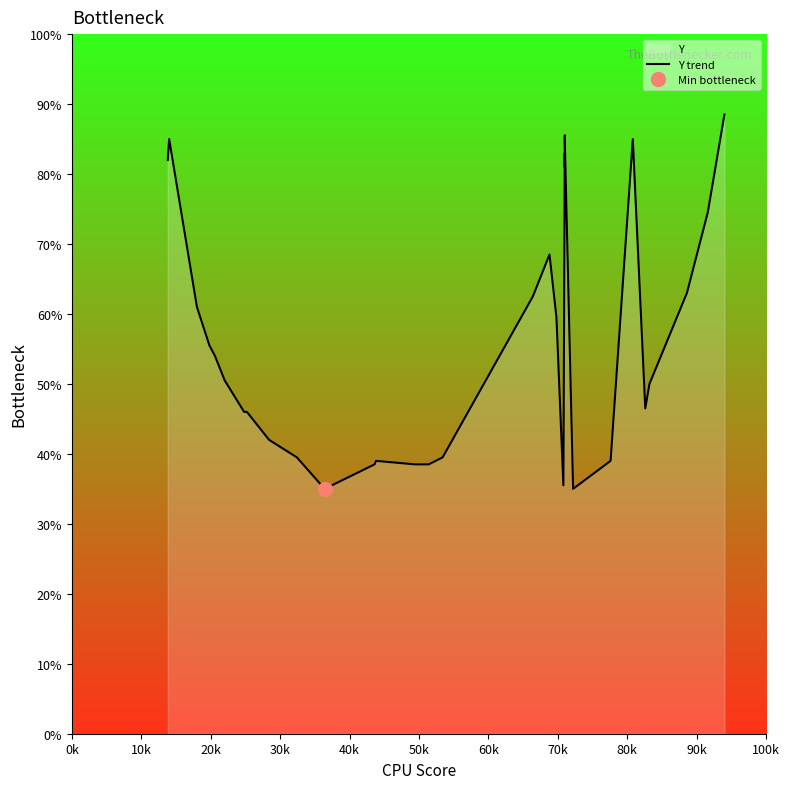

How many interior local peaks (higher than both neighbors) does the data have?

6